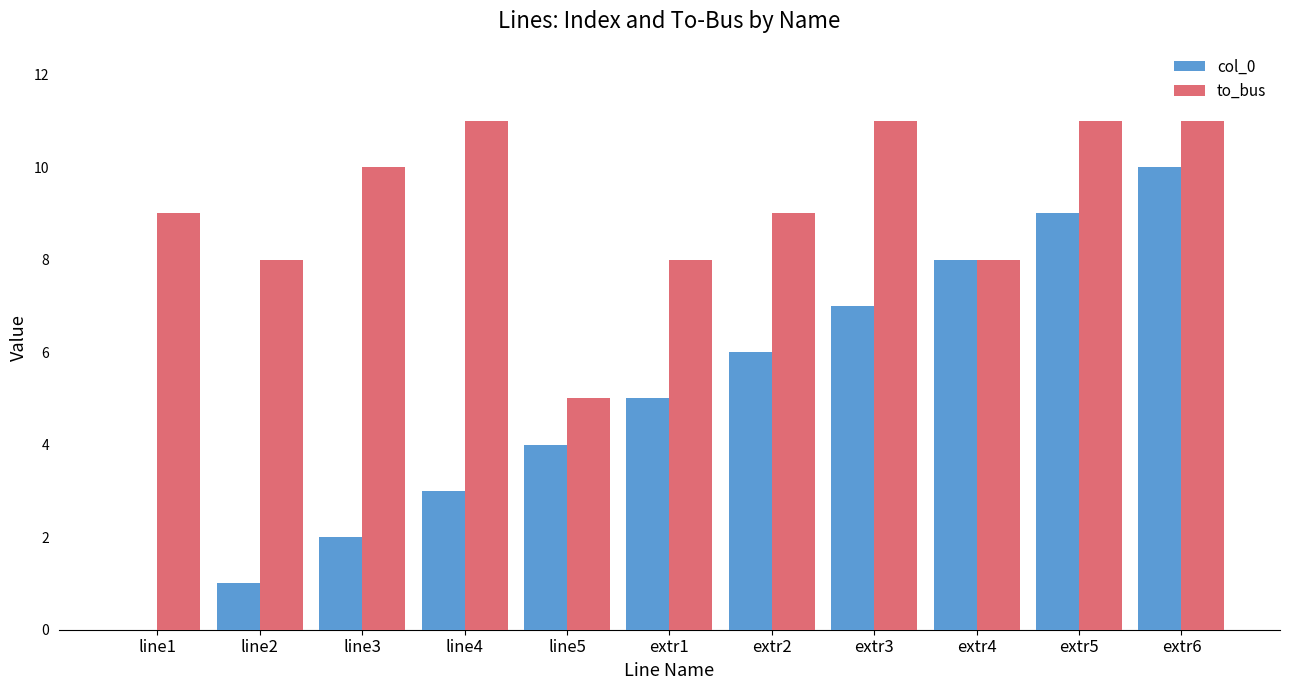

How many values in col_0 are above zero?

10